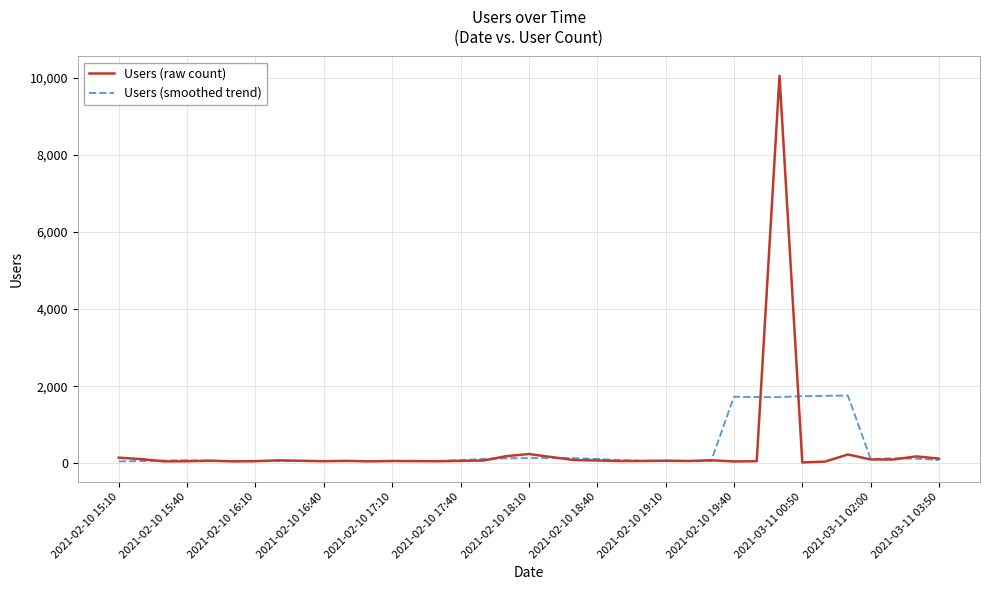

True or false: Users (raw count) has more than 1 interior local peaks.

True